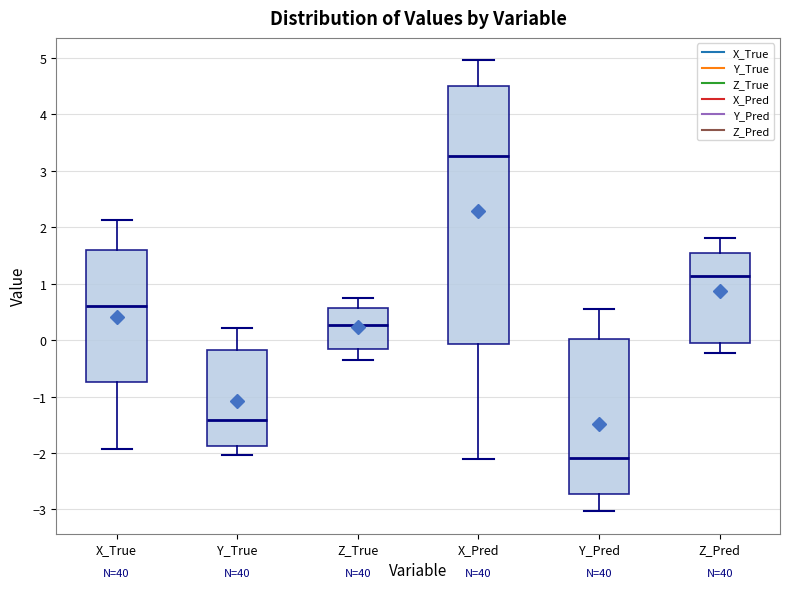

Which box has the highest median line?

X_Pred